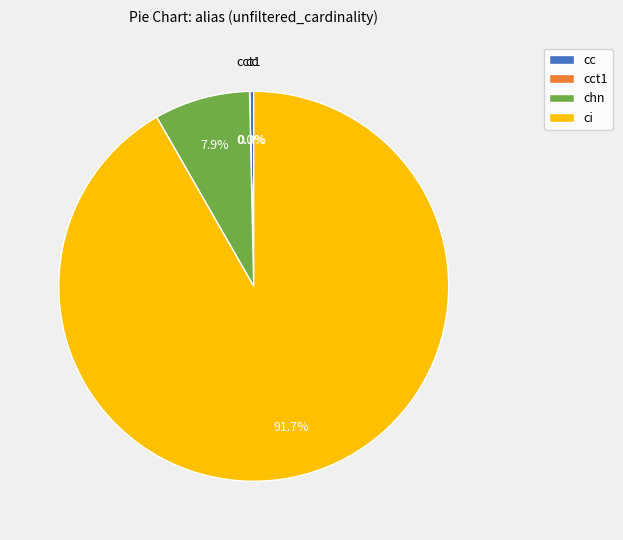

Is there a majority slice in this chart?

Yes